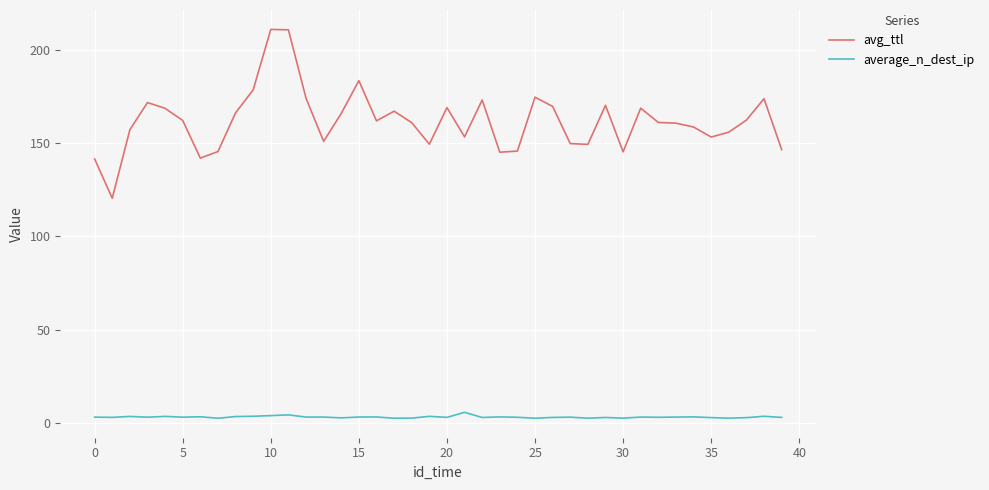

What are all the series names shown in the legend?

avg_ttl, average_n_dest_ip